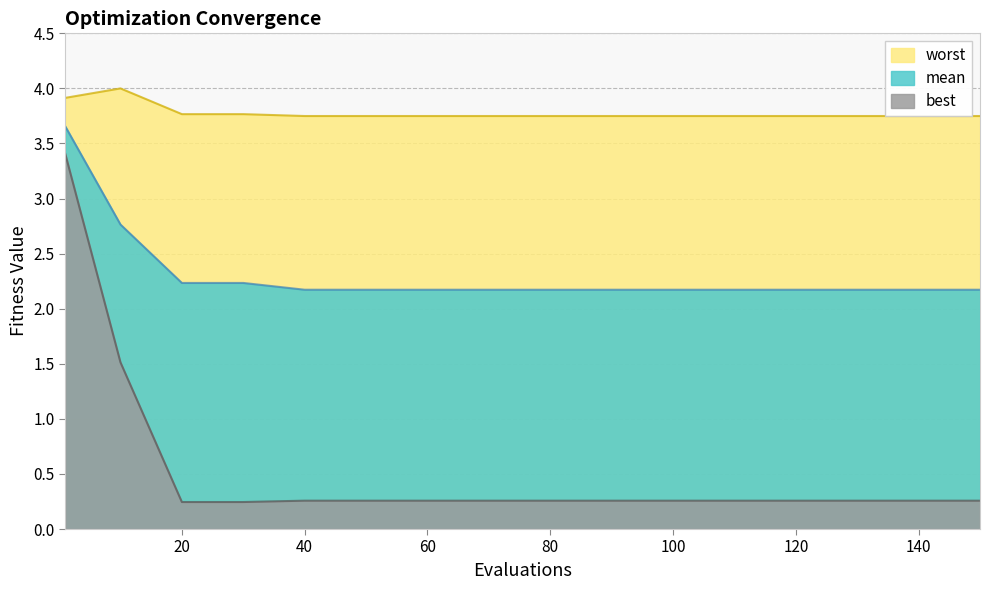

Which series changed the most between 90 and 150?

mean